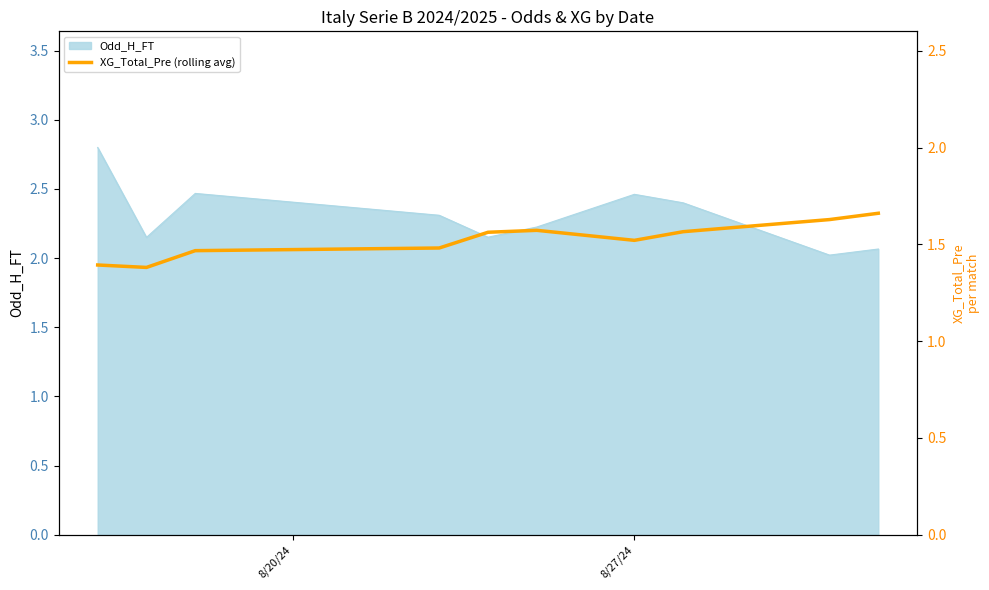

What is the lowest value of the Odd_H_FT series?

2.0